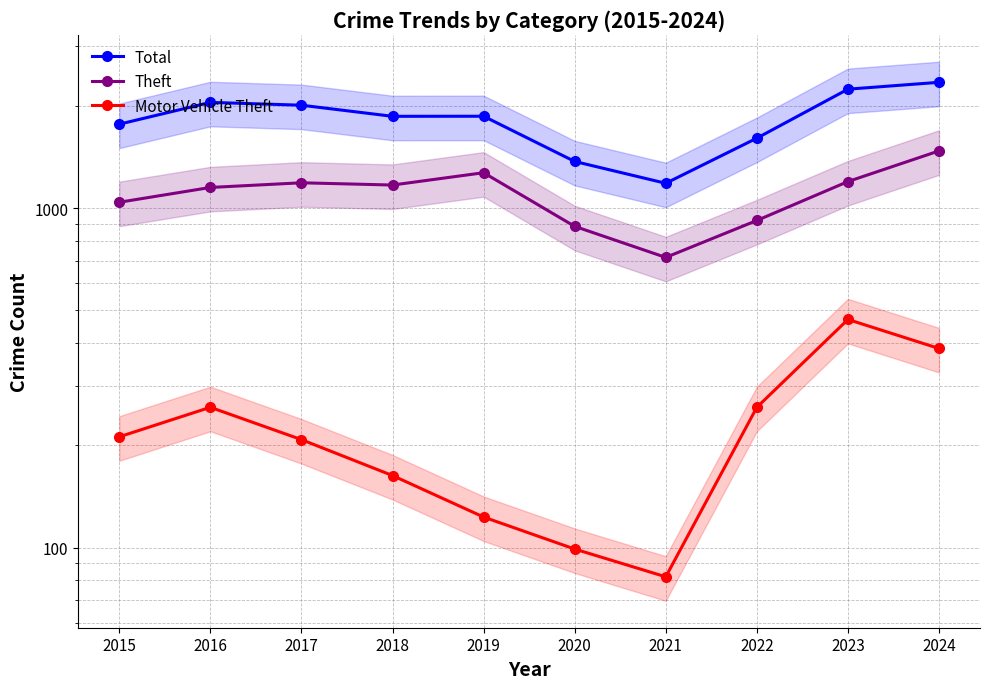

Rank the series at 2020 from lowest to highest value.

Motor Vehicle Theft, Theft, Total